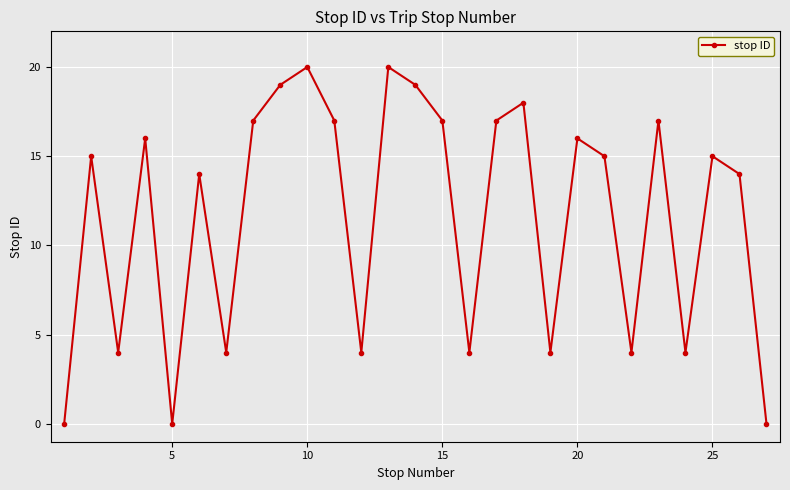

What is the greatest value displayed?

20